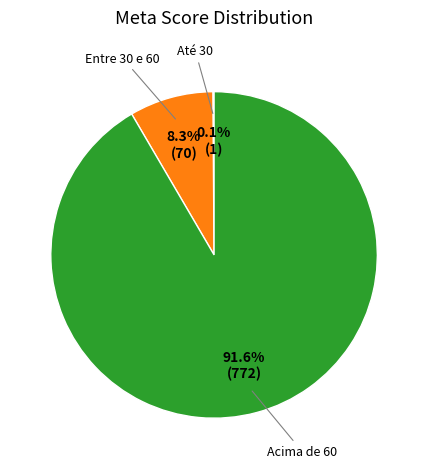

Rank the categories by value from highest to lowest.

Acima de 60, Entre 30 e 60, Até 30